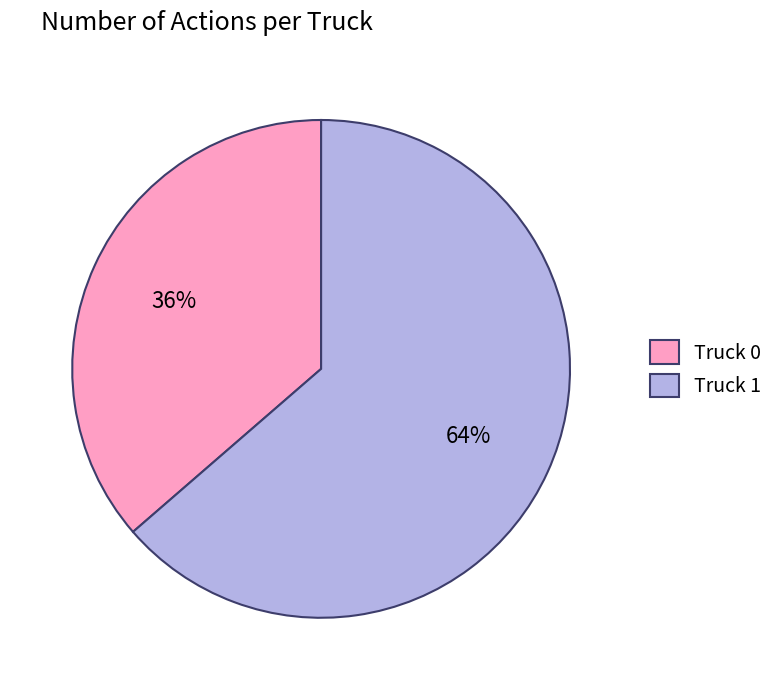

Is the sum of Truck 0 and Truck 1 greater than half?

Yes